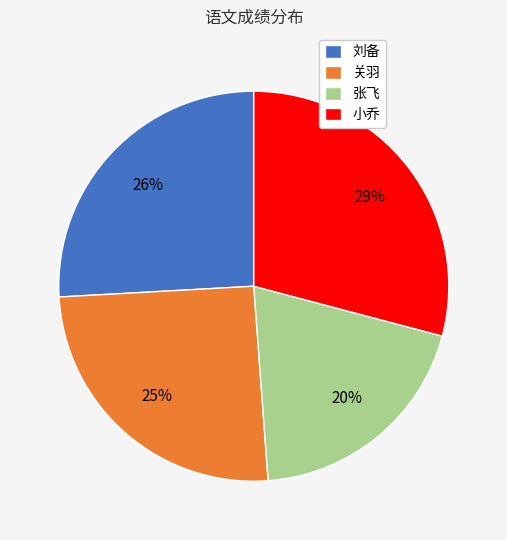

What is the ratio of the value at 张飞 to the value at 小乔?

0.7